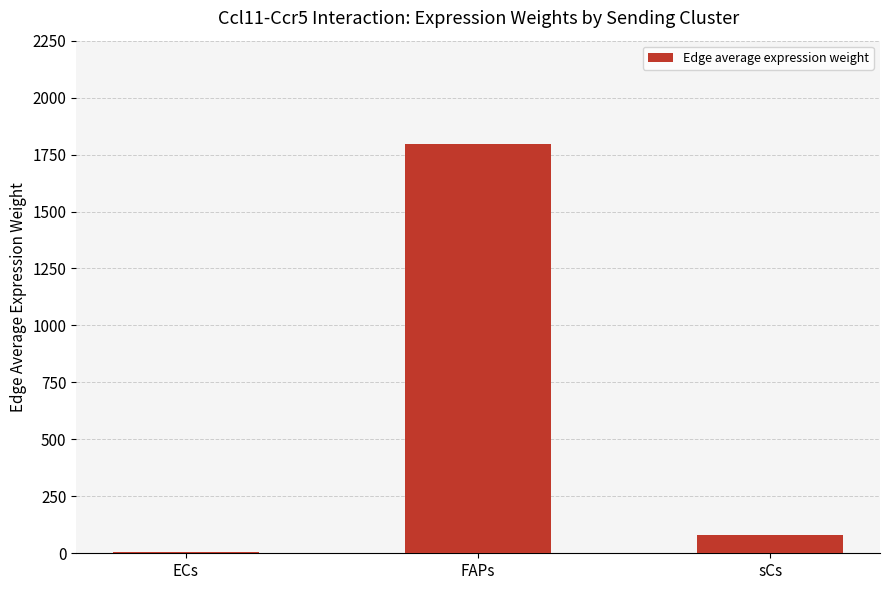

What is the average value?

626.4